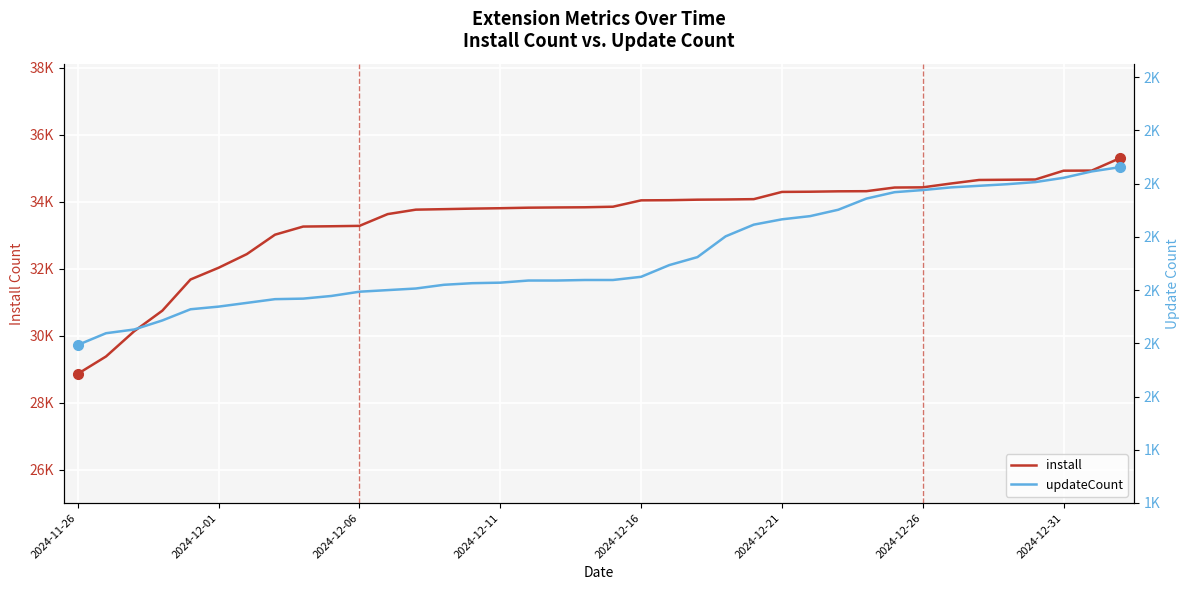

True or false: install has more than 1 points higher than both neighbors.

False